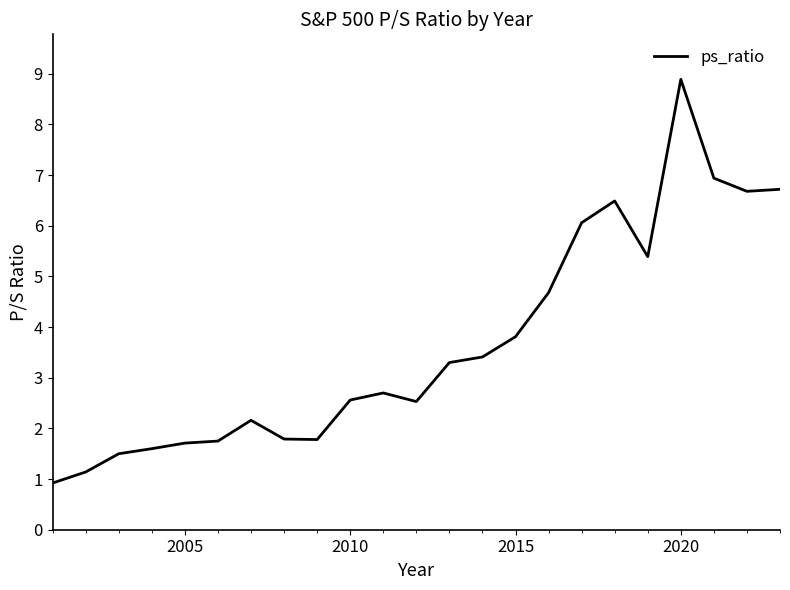

What is the smallest value displayed?

0.9